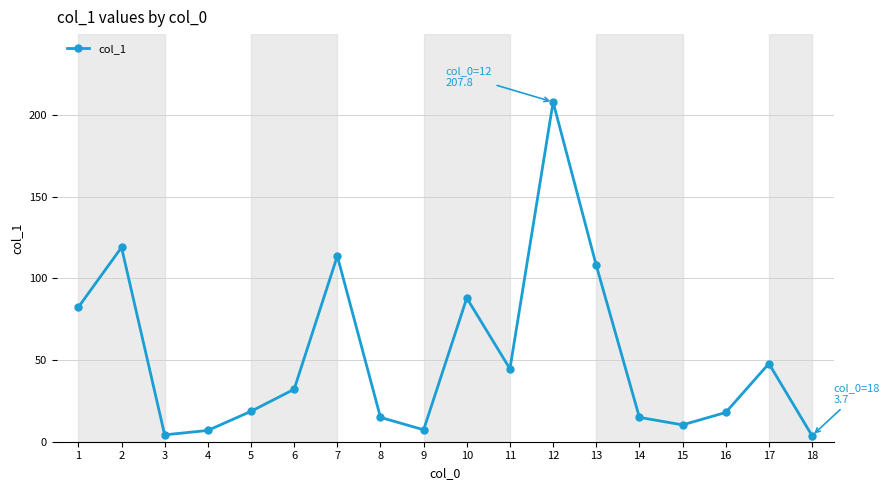

What is the maximum value shown in the chart?

207.8